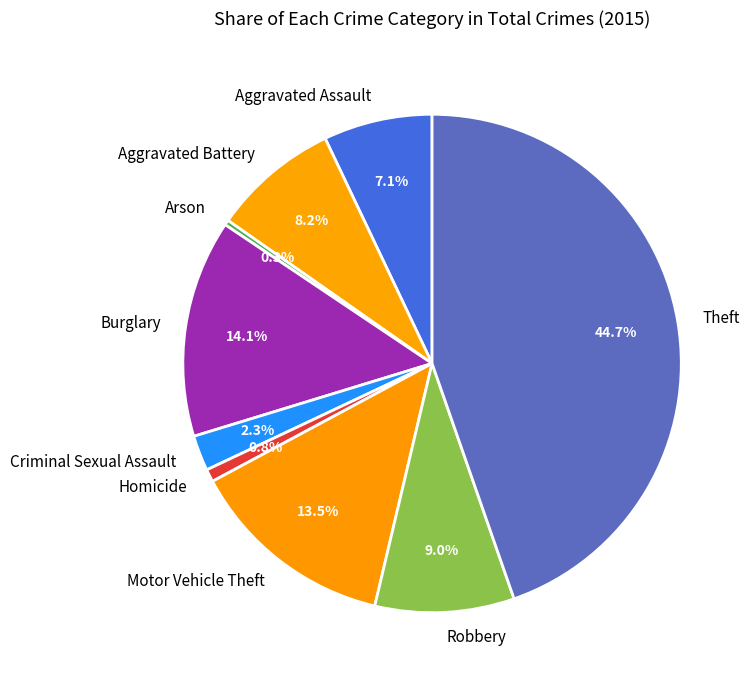

How many slices are in this pie chart?

9